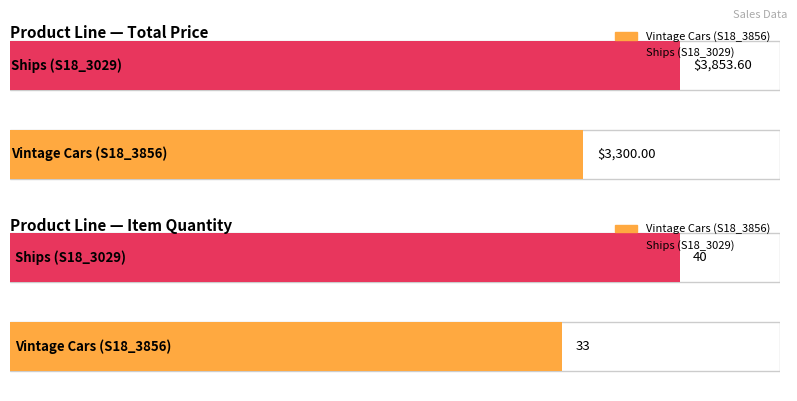

What is the label of the 2nd bar from the left?

Ships (S18_3029)